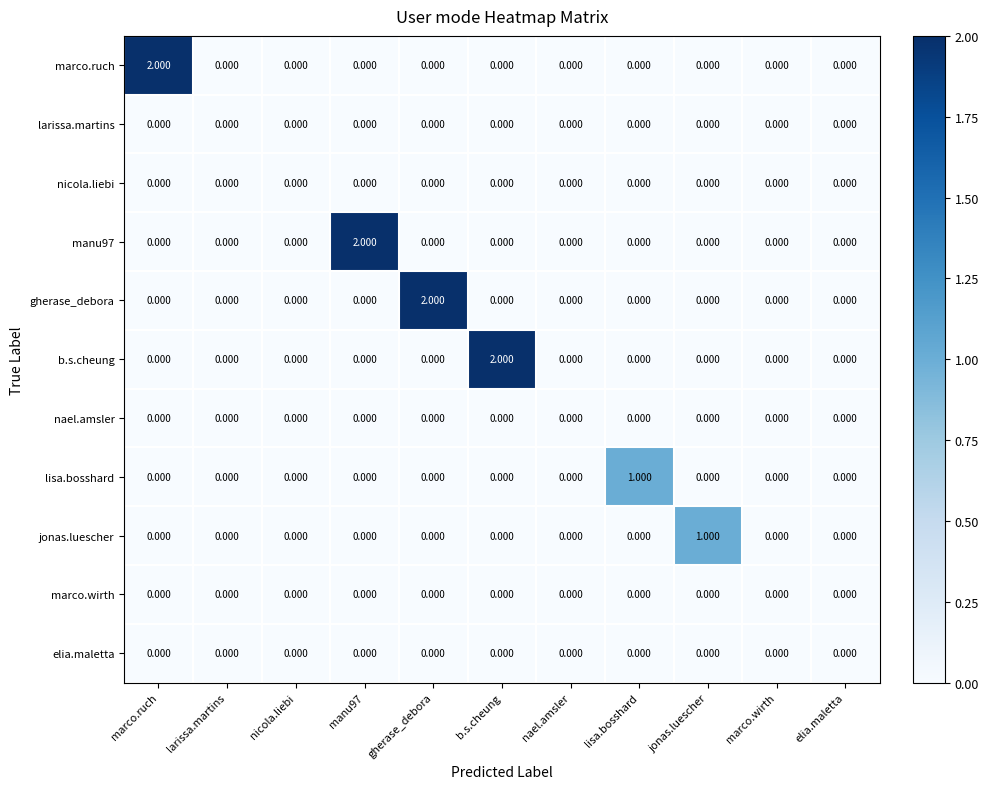

Between b.s.cheung and nael.amsler, which series saw the biggest shift?

b.s.cheung